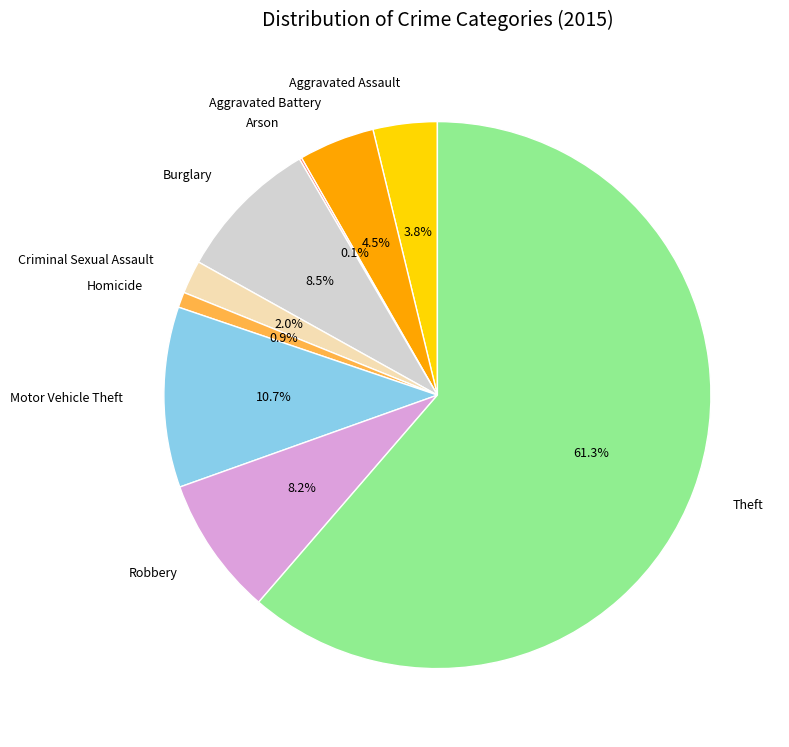

Do Motor Vehicle Theft and Burglary together represent more than half of the pie?

No